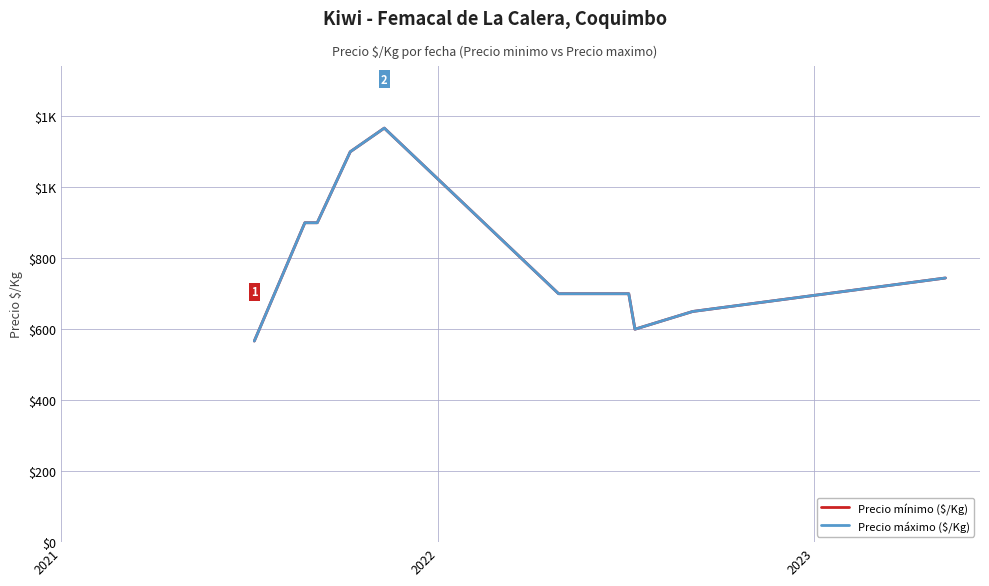

Does the chart display data point markers on the line(s)?

No